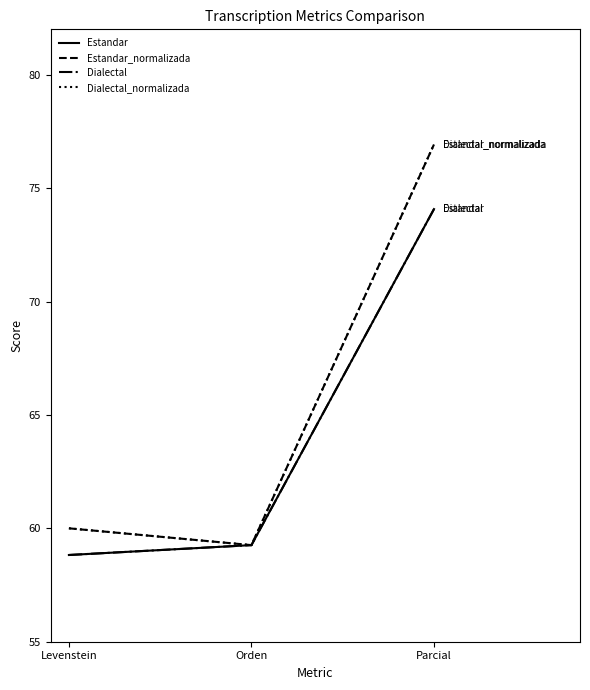

Does the chart display data point markers on the line(s)?

No